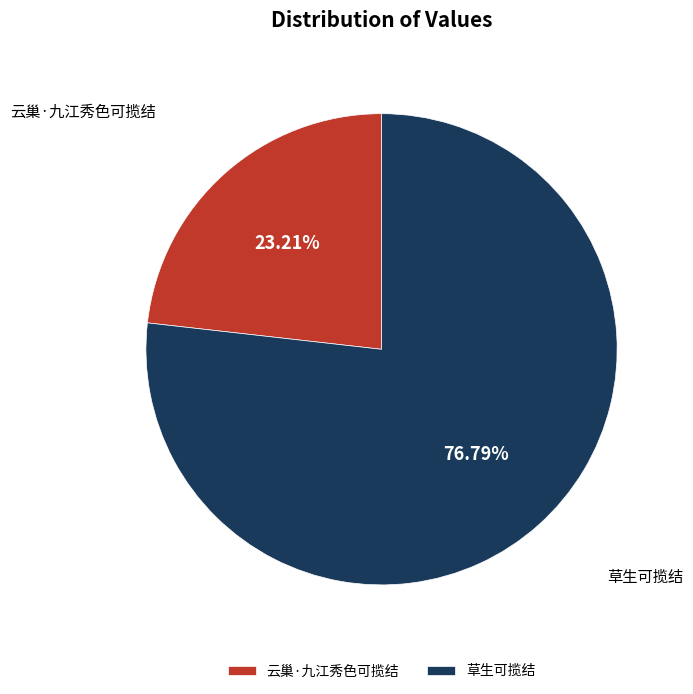

Approximately how many times larger is the value at 草生可揽结 compared to 云巢·九江秀色可揽结?

3.3